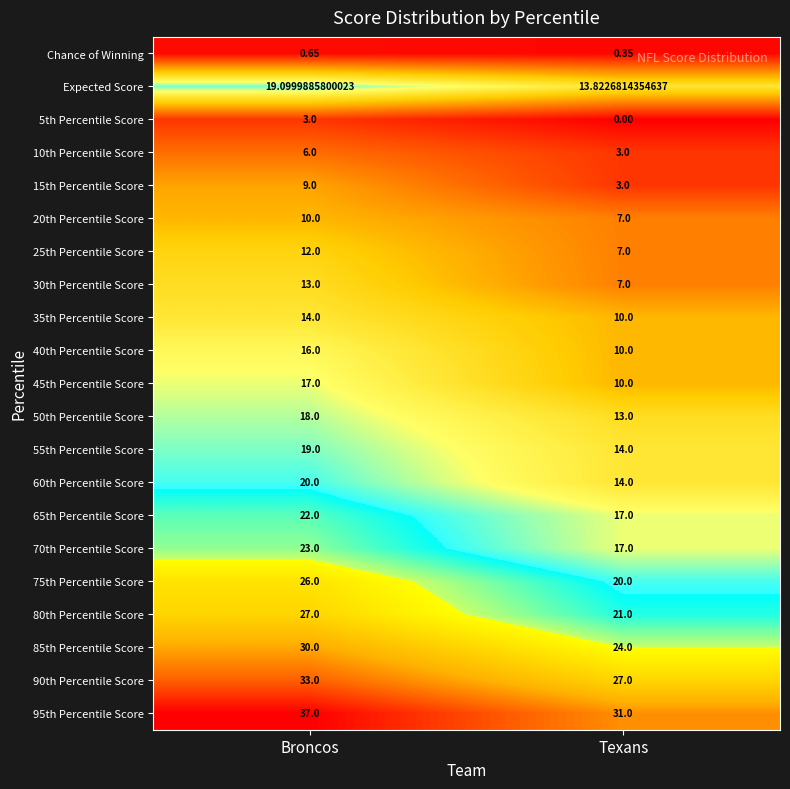

At which category is the sum across all series the highest?

Broncos